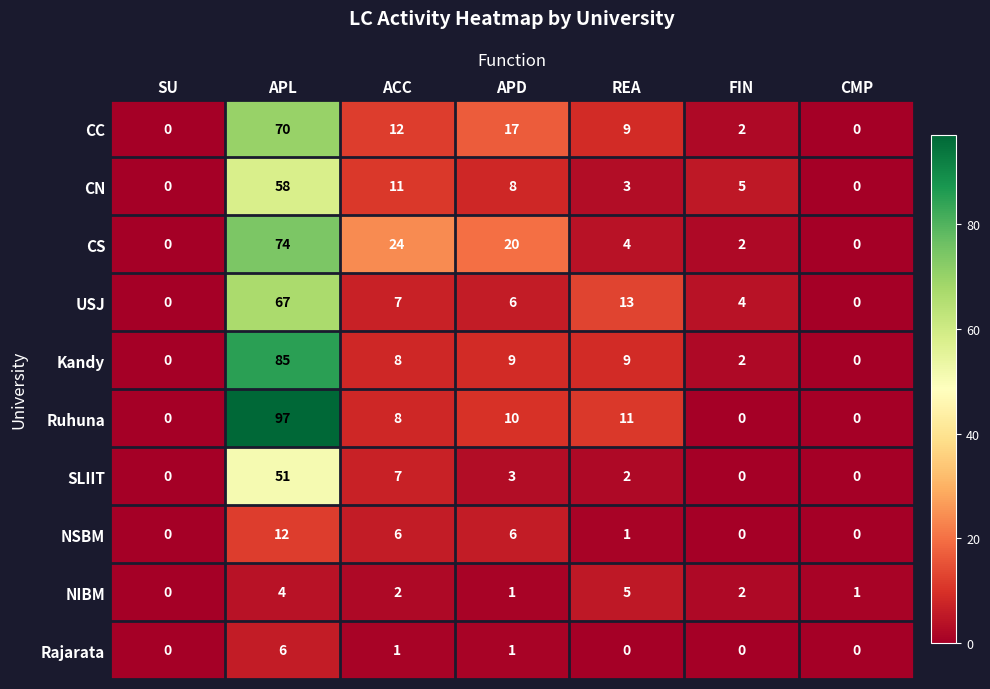

Which series has the widest spread of values?

Ruhuna